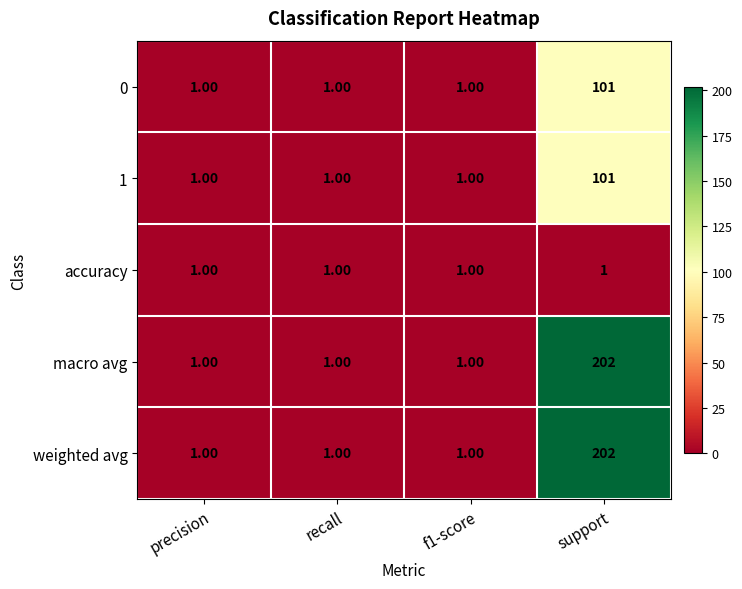

What is the difference between the 0 values at support and recall?

100